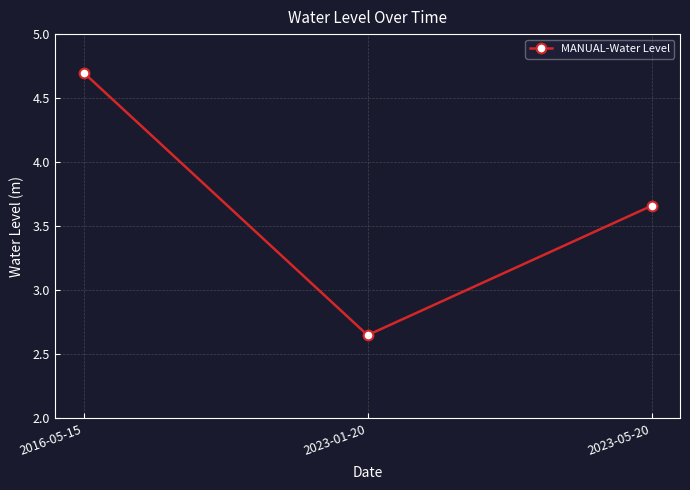

What is the value of the 1st point from the left?

4.7